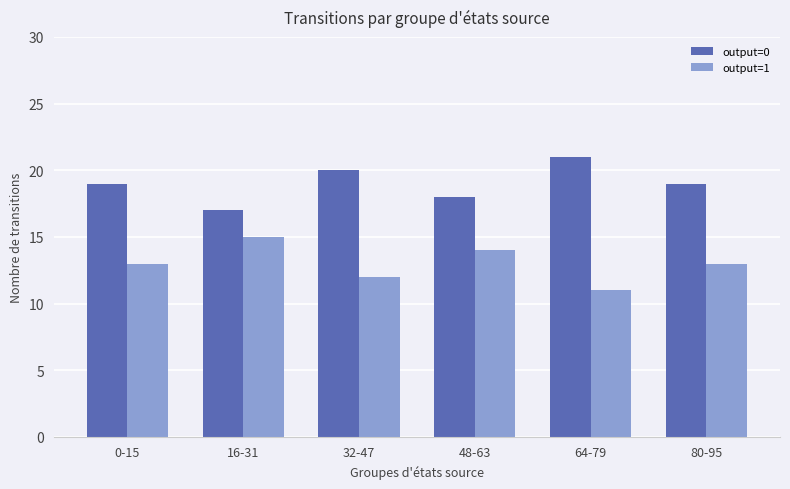

At 0-15, list the series in order from smallest to largest.

output=1, output=0